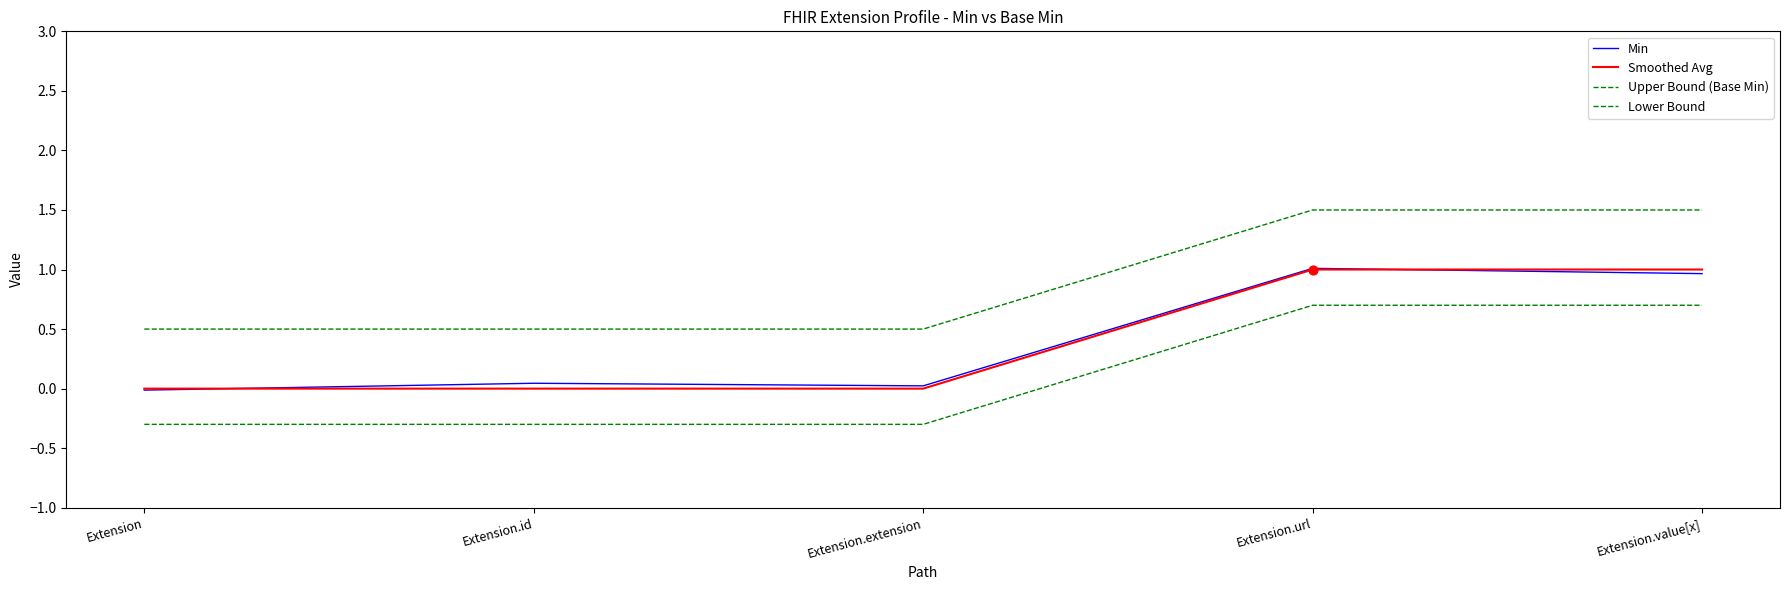

At how many categories does at least one series exceed 0?

5